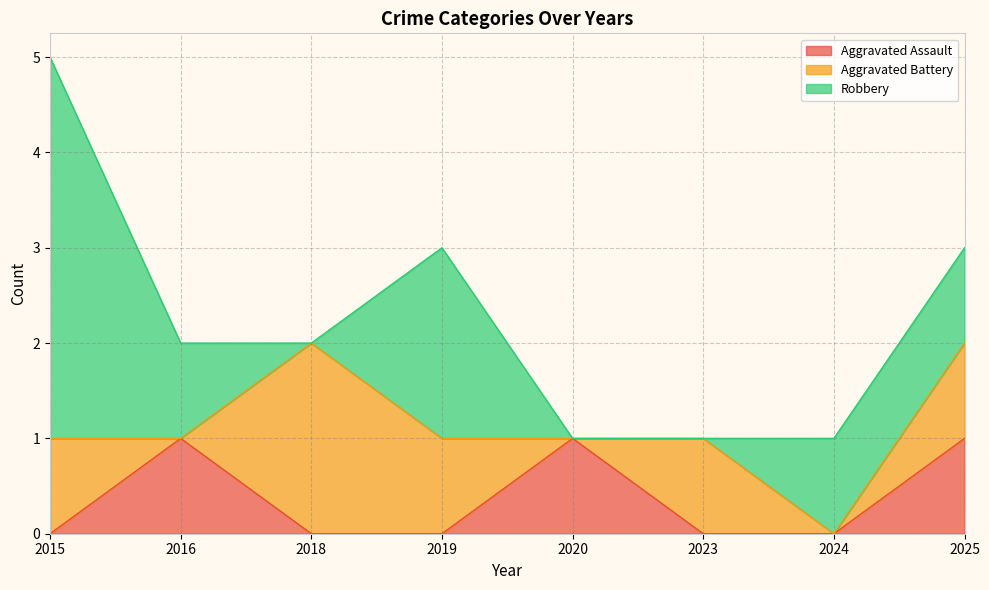

How many intersections are there between Aggravated Battery and Robbery?

3